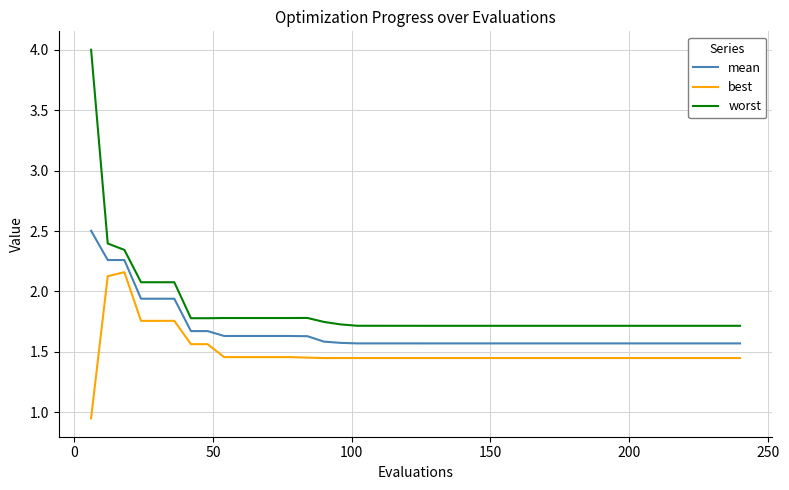

Which series has the largest range (max minus min)?

worst